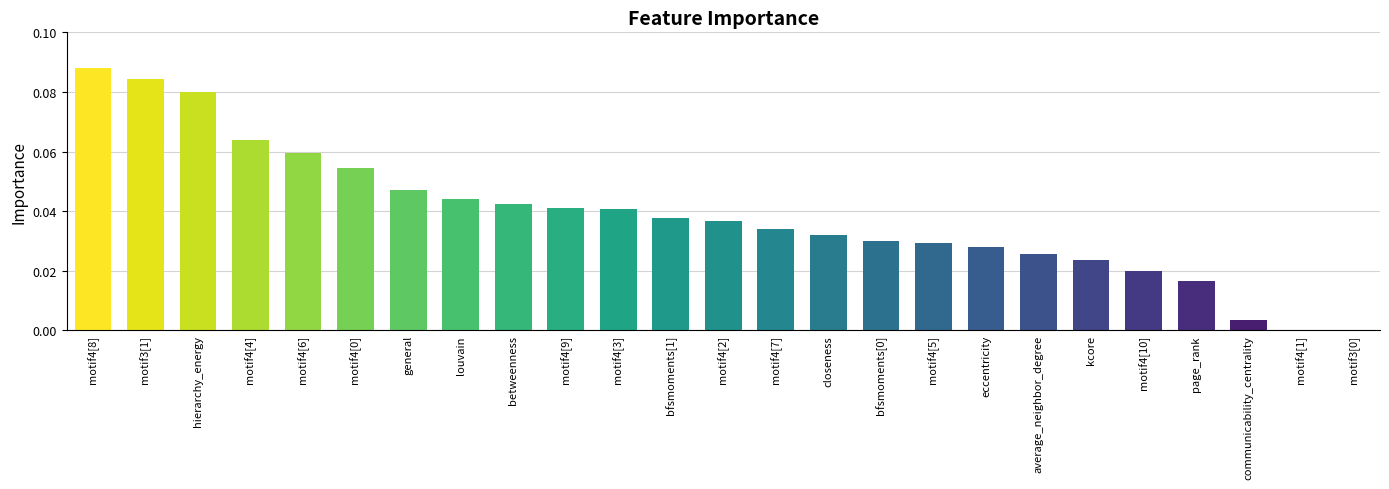

Between communicability_centrality and eccentricity, which is larger?

eccentricity